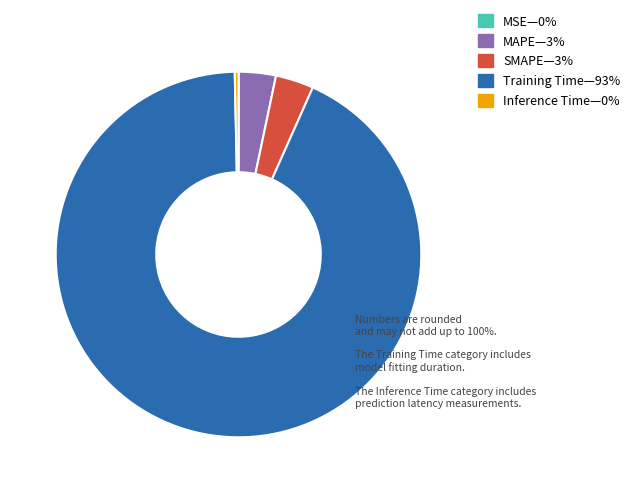

Is there any slice that represents more than half of the pie?

Yes